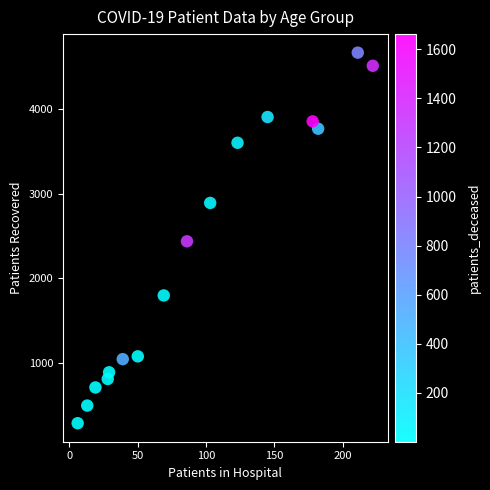

What is the range of X values (max minus min)?

216